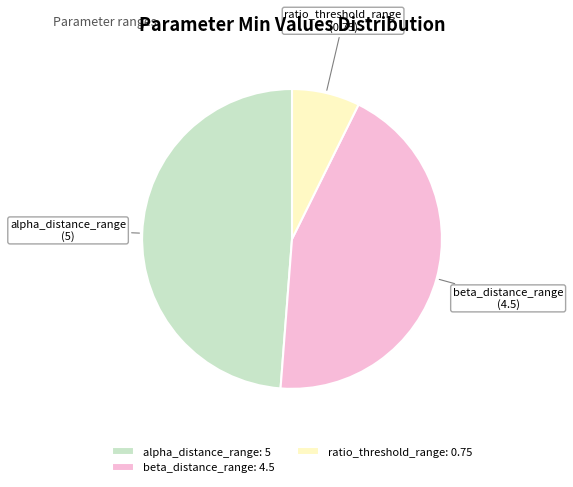

Which has a higher value, beta_distance_range or alpha_distance_range?

alpha_distance_range